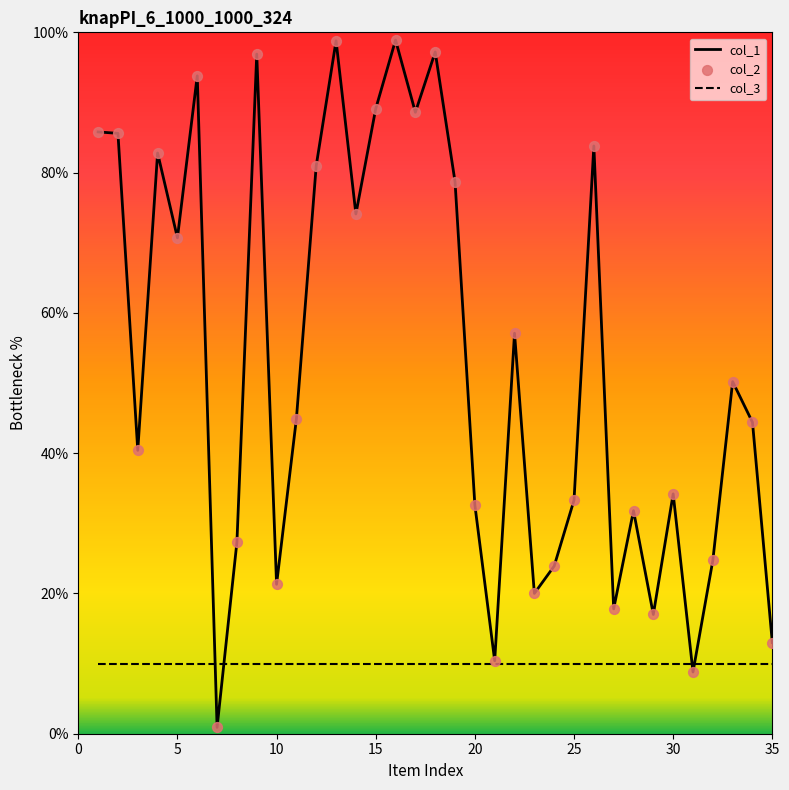

Which series has the largest total across all categories?

col_1